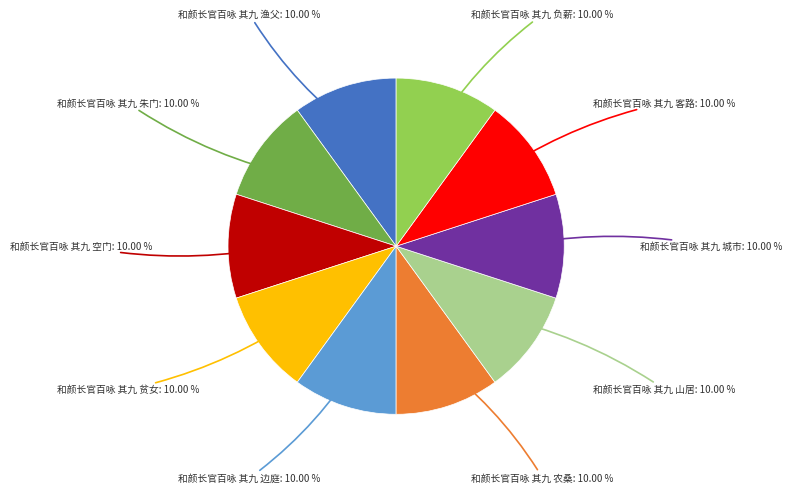

Is there a majority slice in this chart?

No